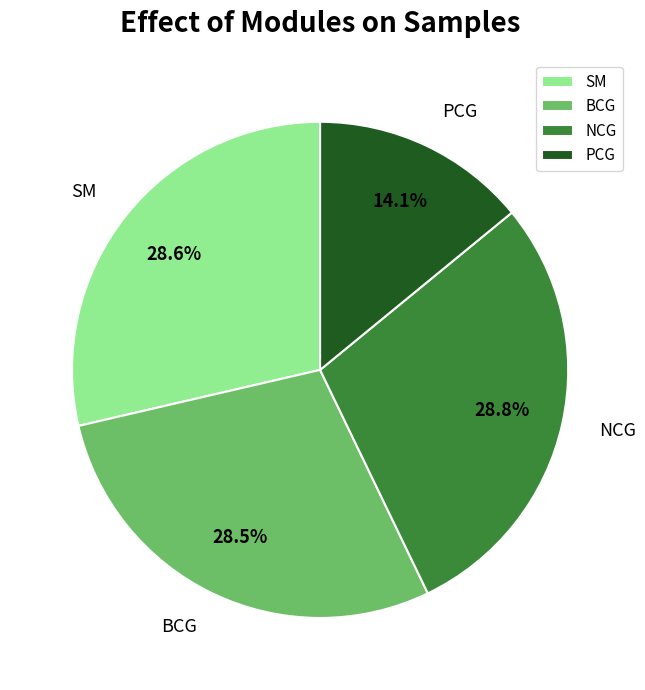

Which slice is the smallest?

PCG